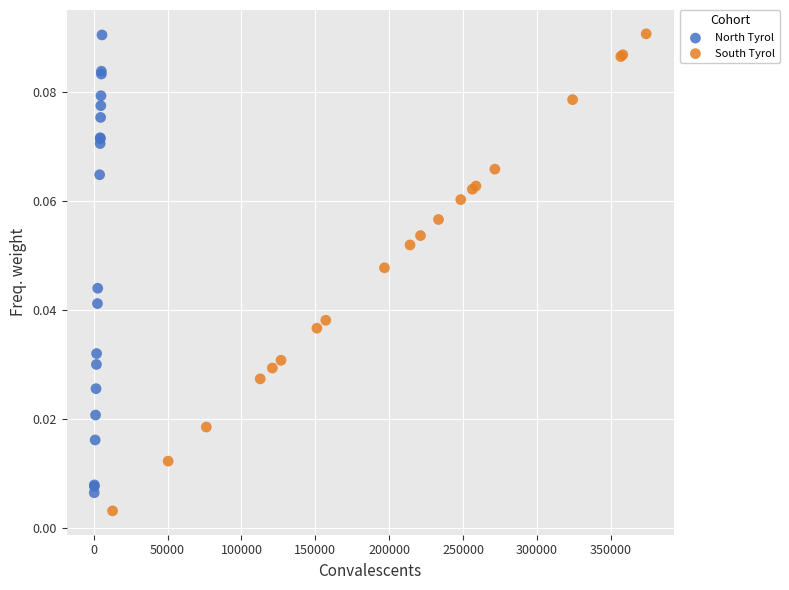

Which series contains the lowest Y value?

South Tyrol